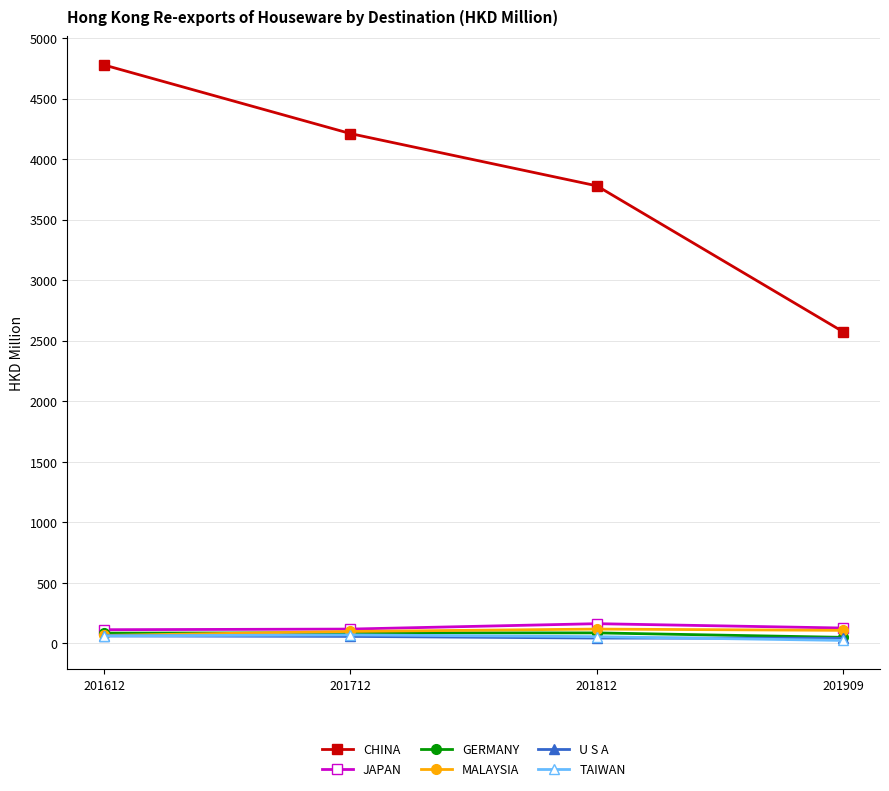

What is the difference between the maximum and minimum values in the TAIWAN series?

45.9